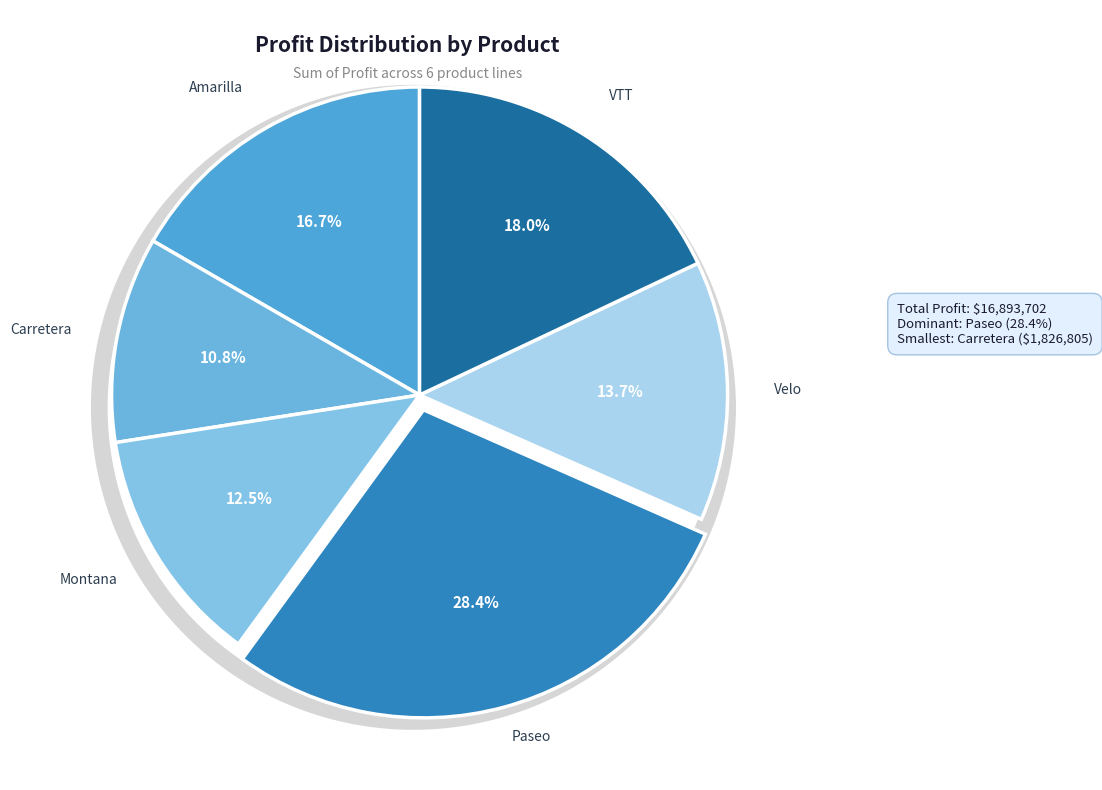

True or false: Montana accounts for 2% of the total.

False